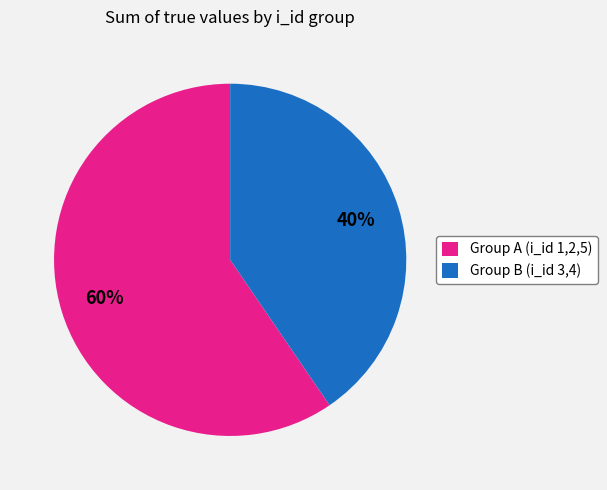

To the nearest percent, what is the average slice percentage?

50%